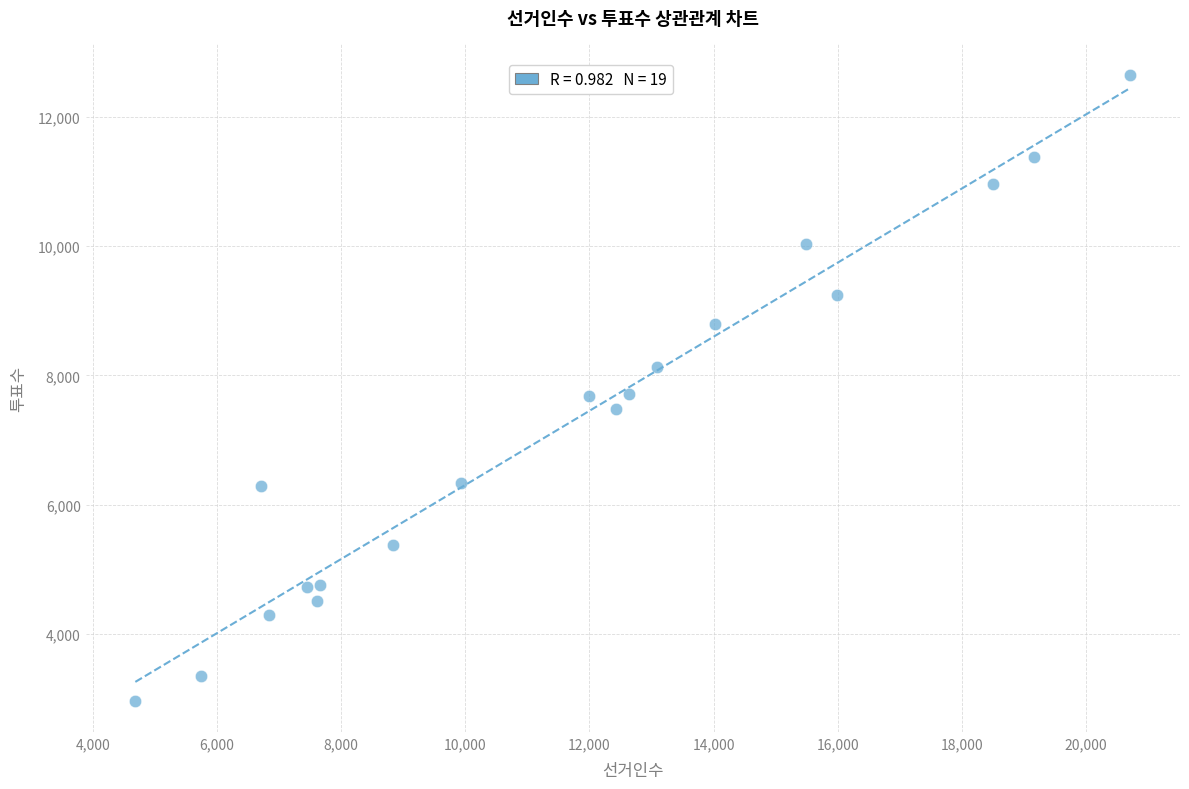

What is the range of Y values (max minus min)?

9692